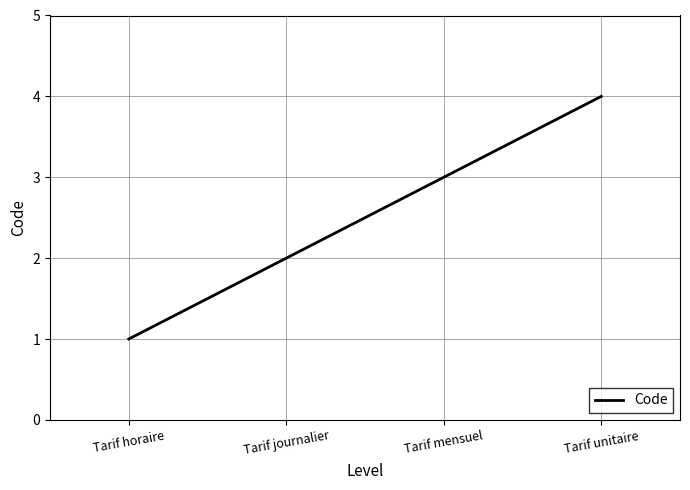

Is it true that the value at Tarif unitaire is 4?

True